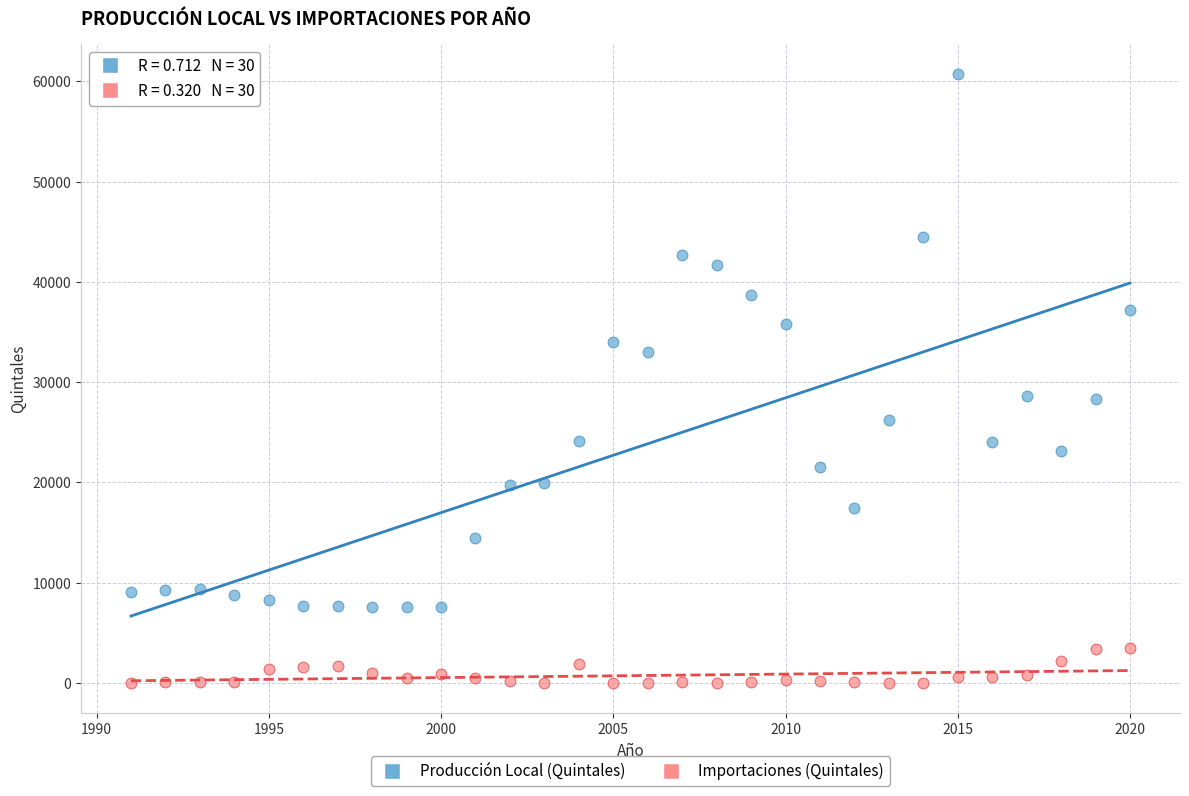

What are all the series names shown in the legend?

Producción Local (Quintales), Importaciones (Quintales)